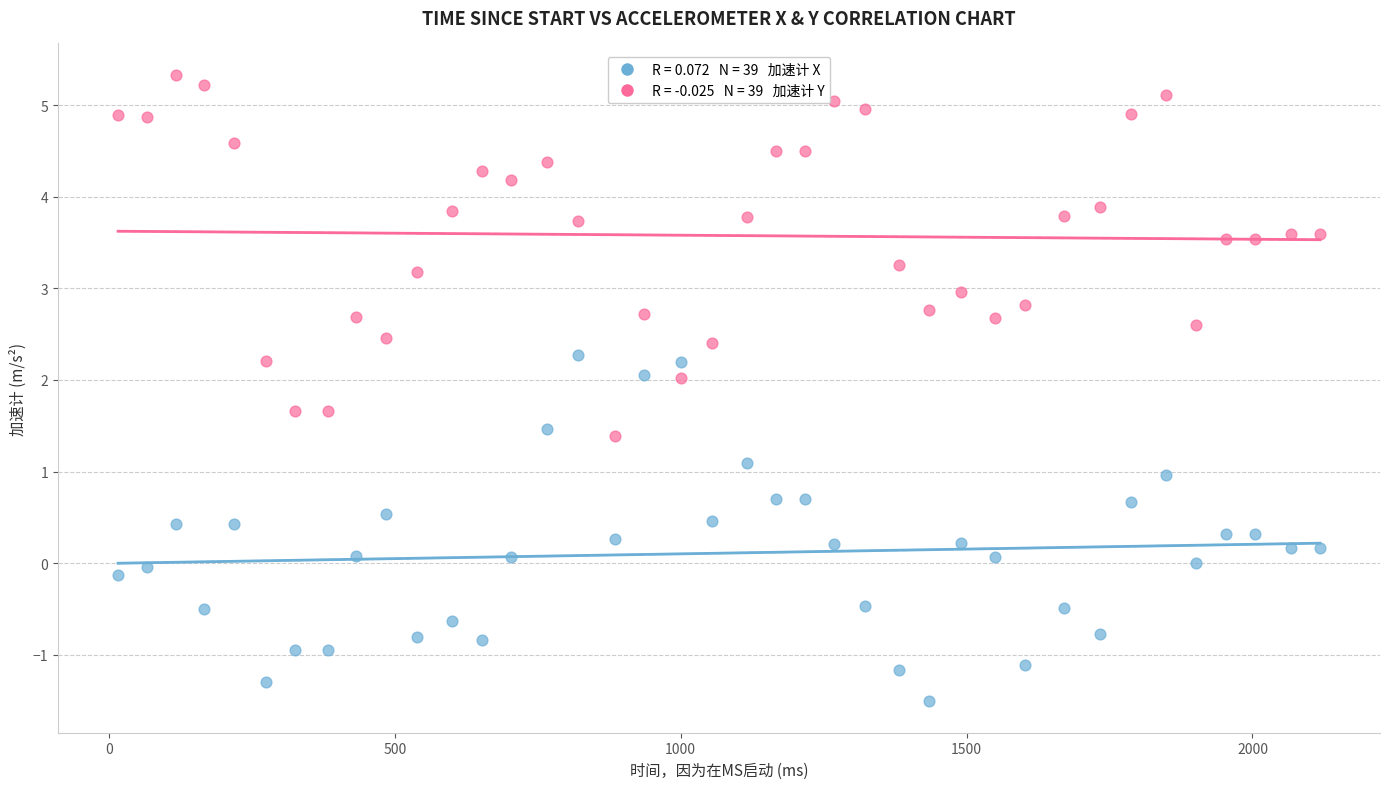

Across all data points, what is the range of Y values (max minus min)?

6.8